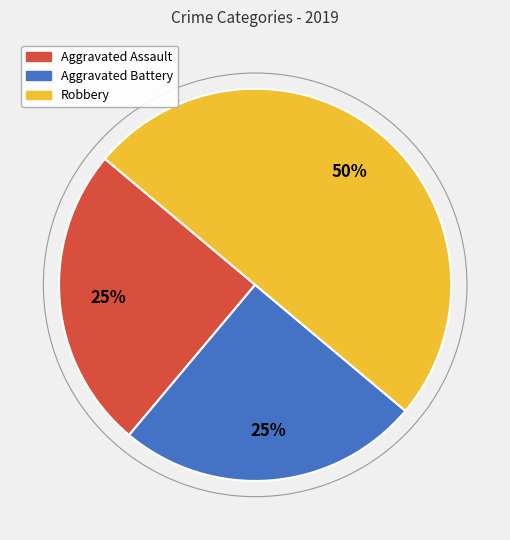

To the nearest percent, what is the difference between the largest and smallest slice percentages?

25%